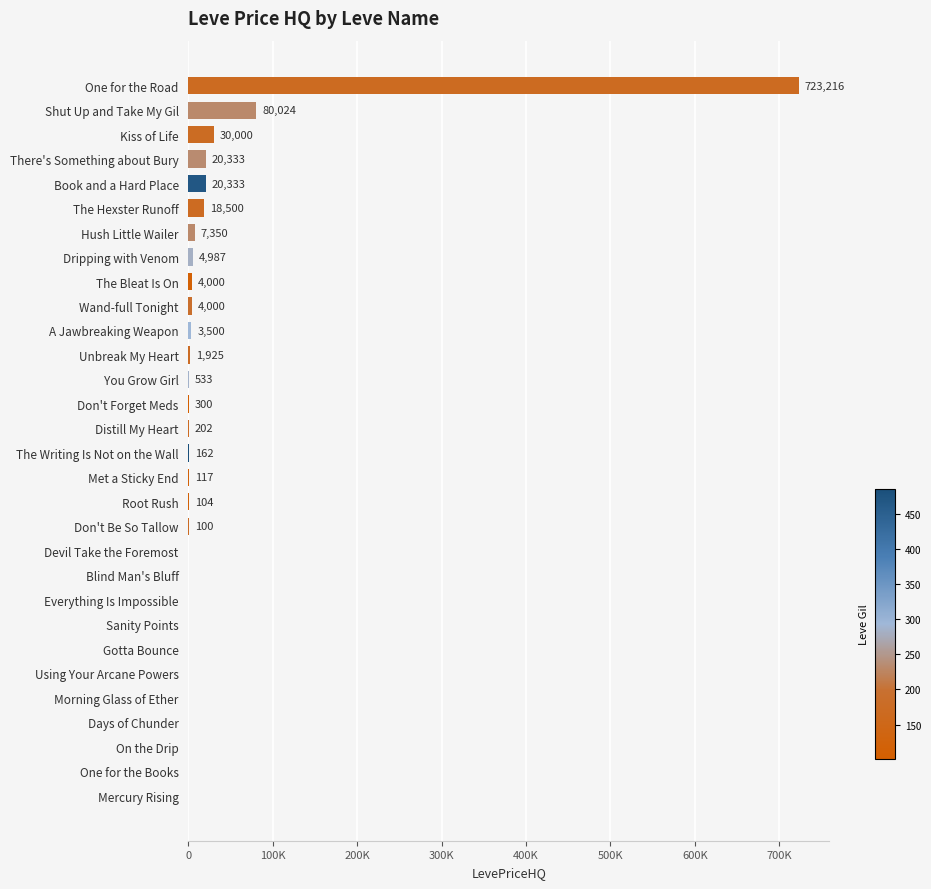

Are the bars horizontal?

Yes